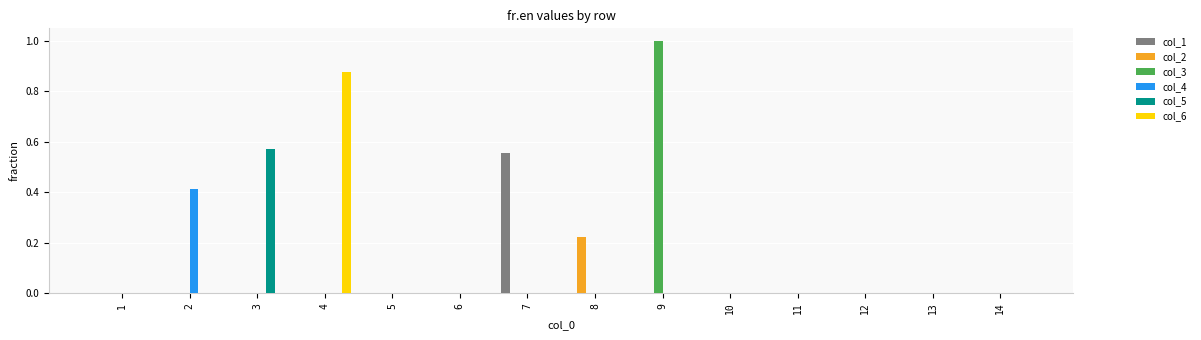

Which category has the highest value across all series?

9